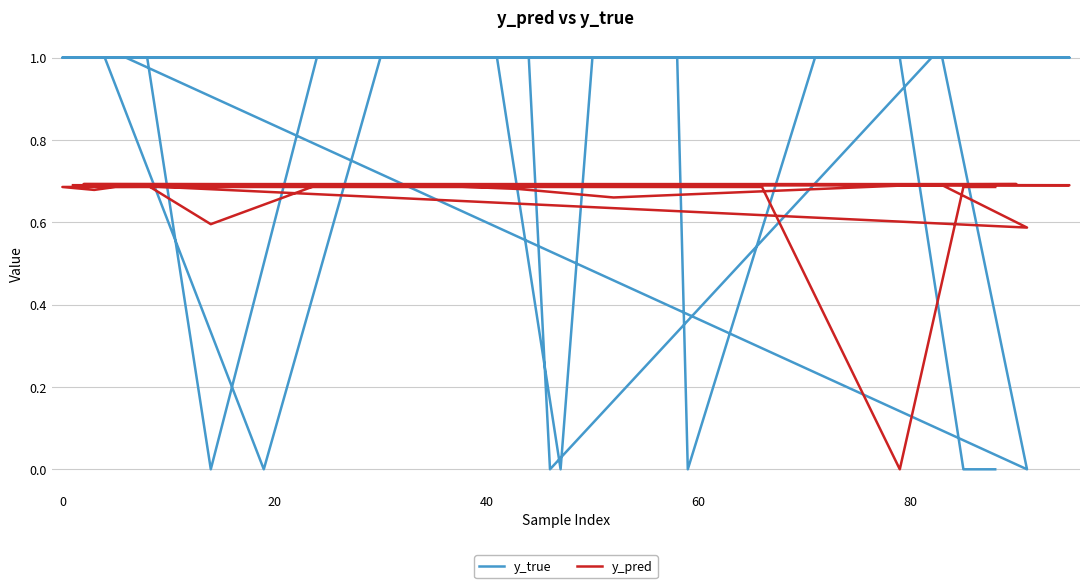

The y_pred series shows 0.7 at 0. True or false?

True